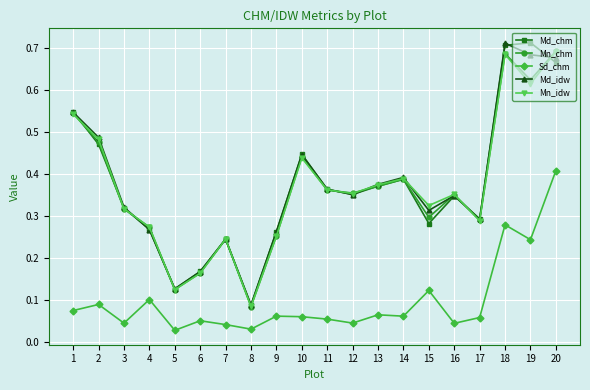

True or false: Mn_chm and Sd_chm cross at least once.

False